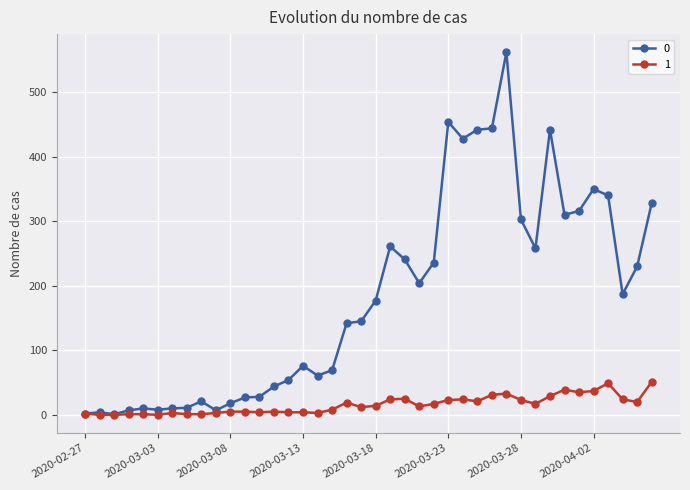

True or false: 0 has more than 2 interior local peaks.

True